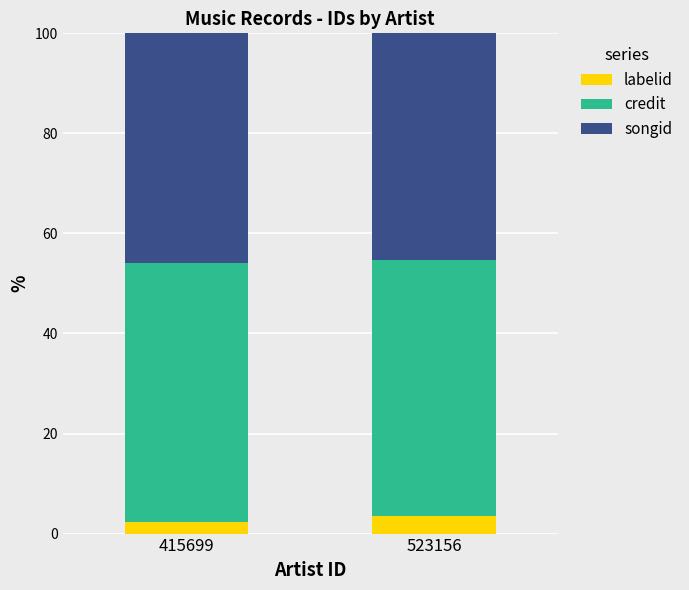

What is the sum of all labelid values?

5.7